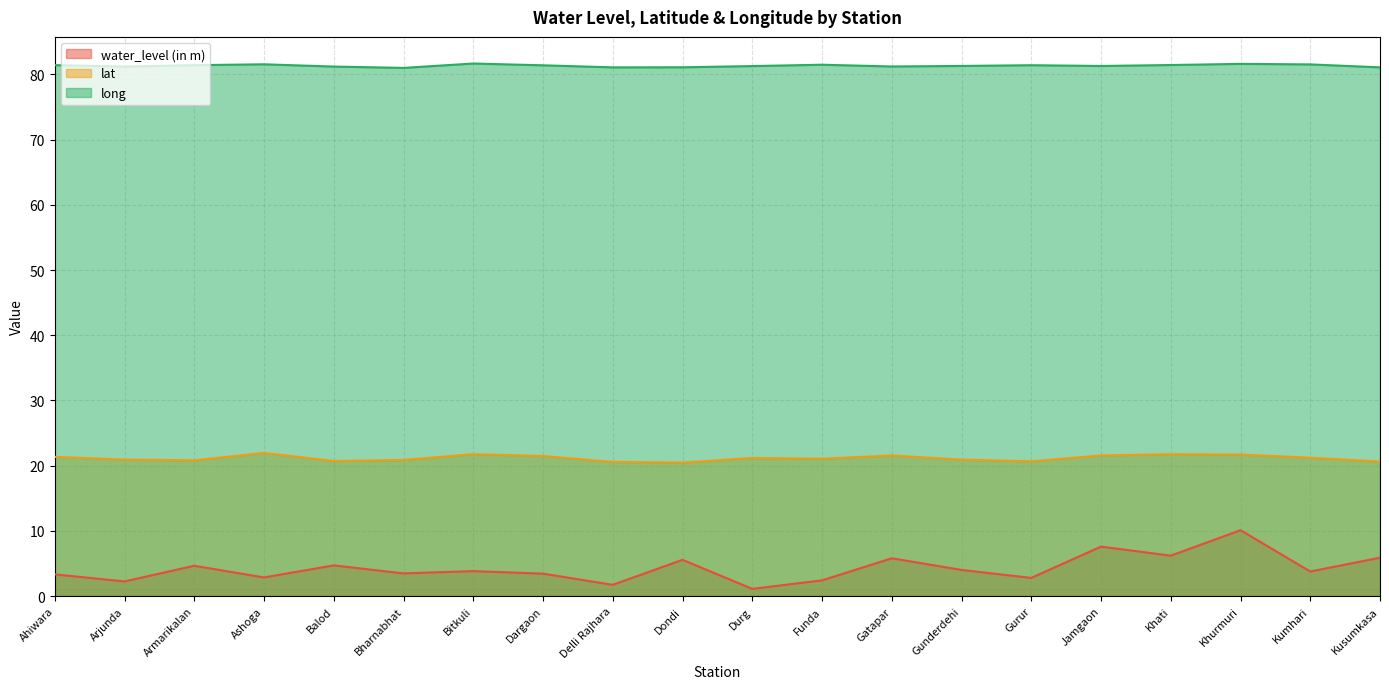

What is the difference between the highest and lowest values at Funda?

79.1